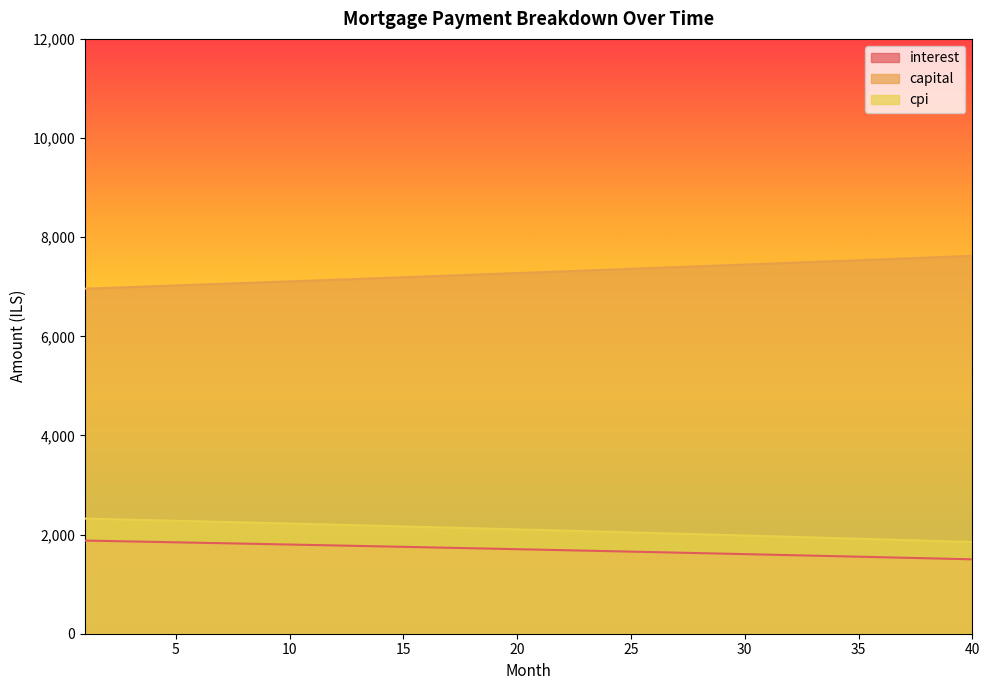

Between 13 and 40, which series saw the biggest shift?

capital